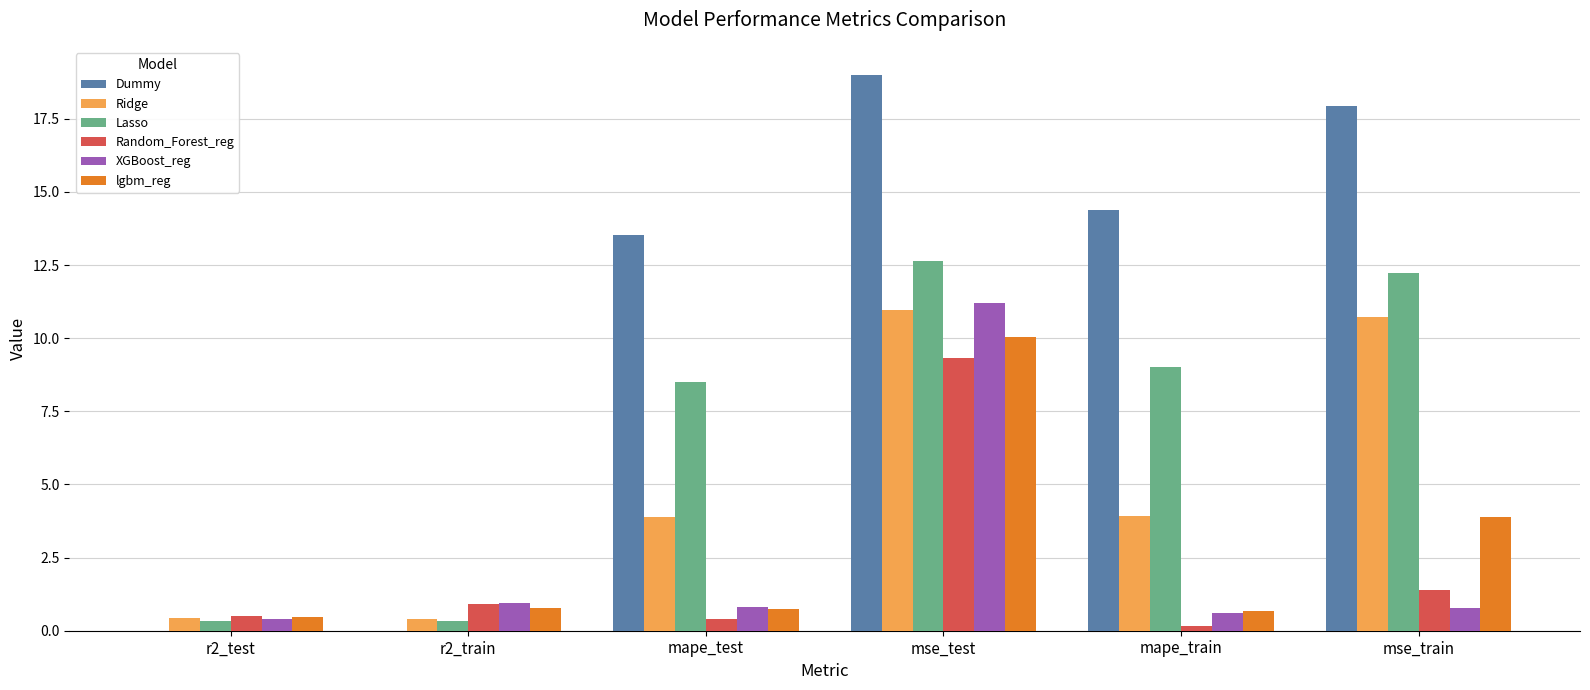

At which category is the sum across all series the highest?

mse_test